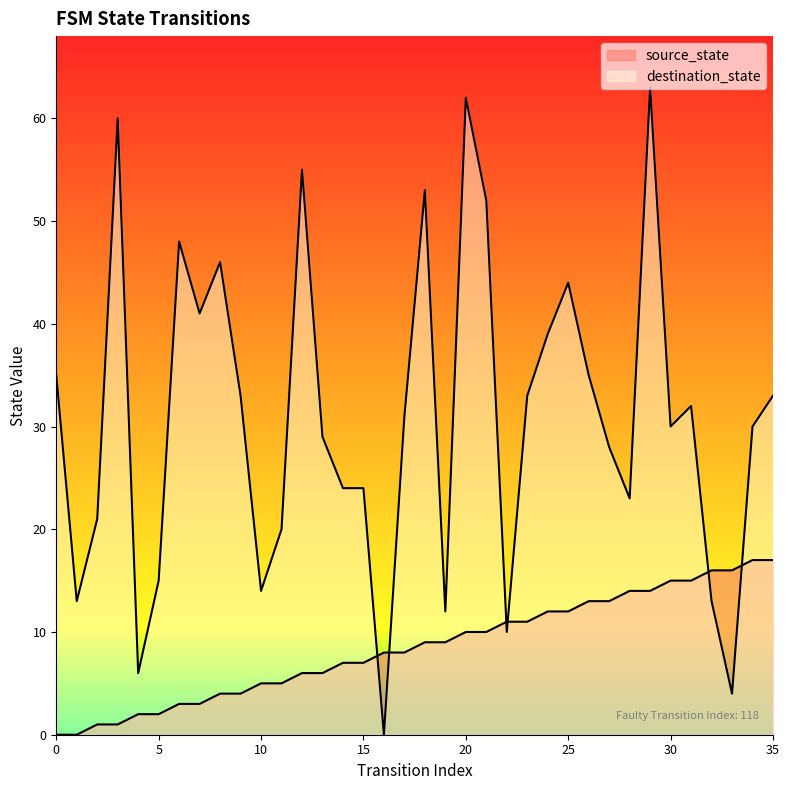

The source_state series shows 5 at 10. True or false?

True